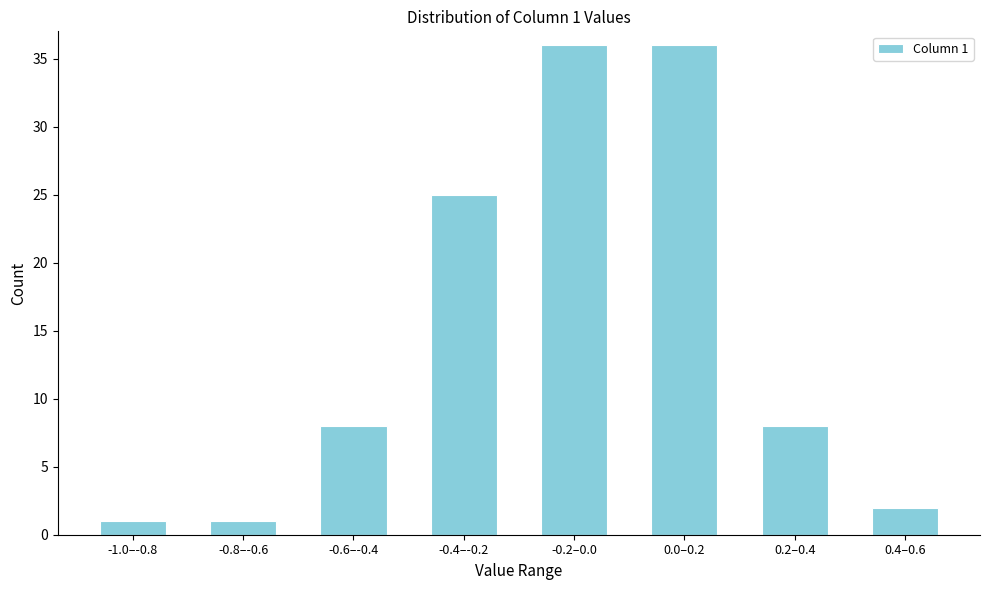

Reading left to right, what are all the values shown in this chart?

-1.0–-0.8=1	-0.8–-0.6=1	-0.6–-0.4=8	-0.4–-0.2=25	-0.2–0.0=36	0.0–0.2=36	0.2–0.4=8	0.4–0.6=2